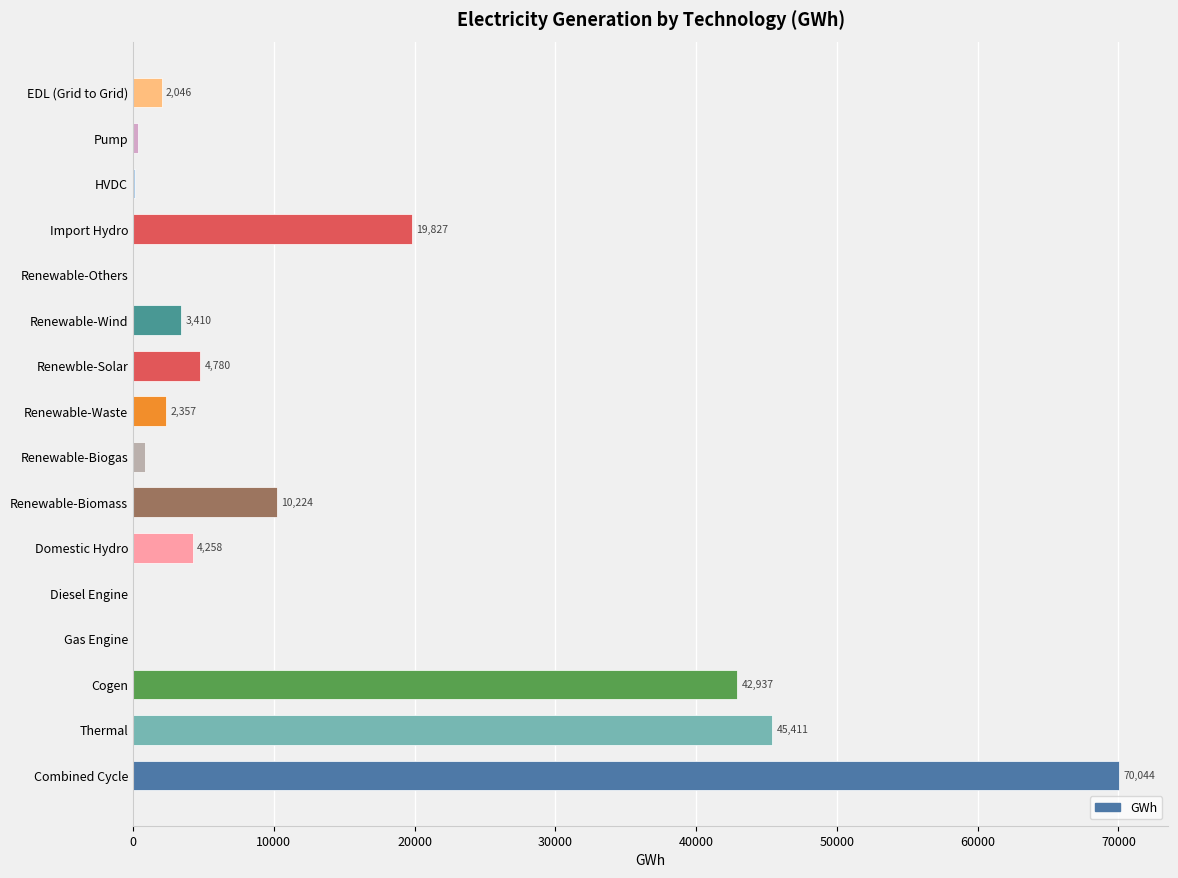

Approximately how many times larger is the value at Thermal compared to Cogen?

1.1